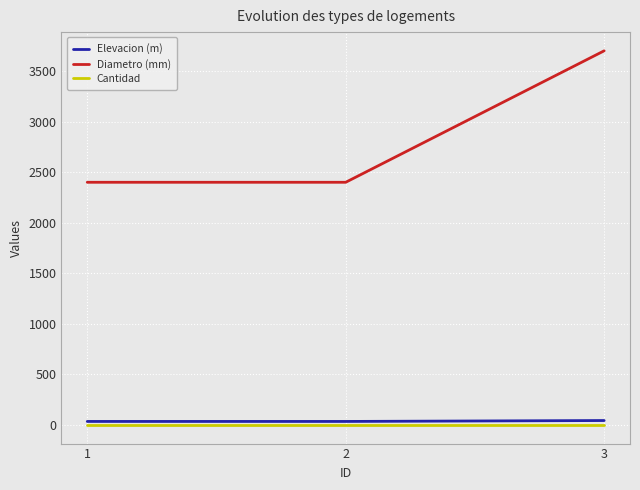

What is the greatest value displayed?

3700